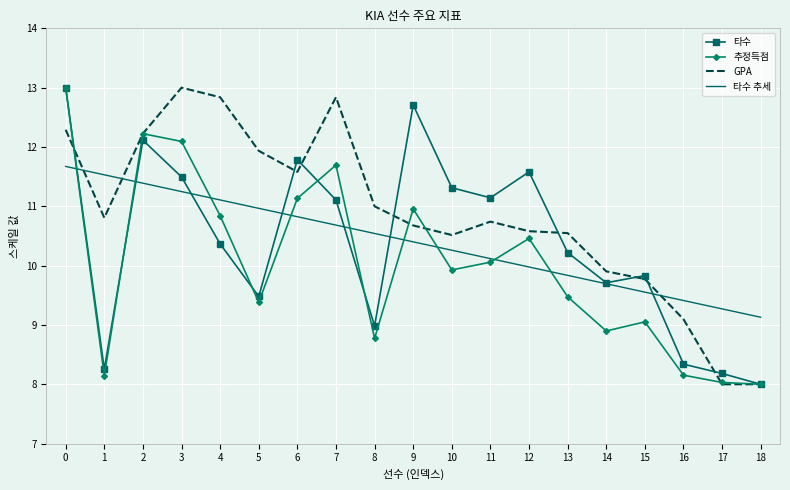

What is the smallest value displayed?

8.0